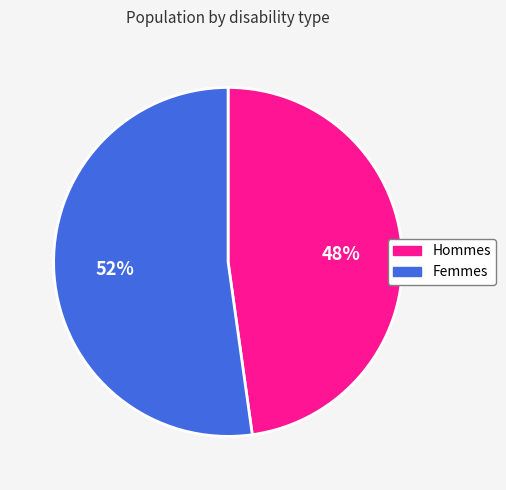

Is the sum of Femmes and Hommes greater than half?

Yes